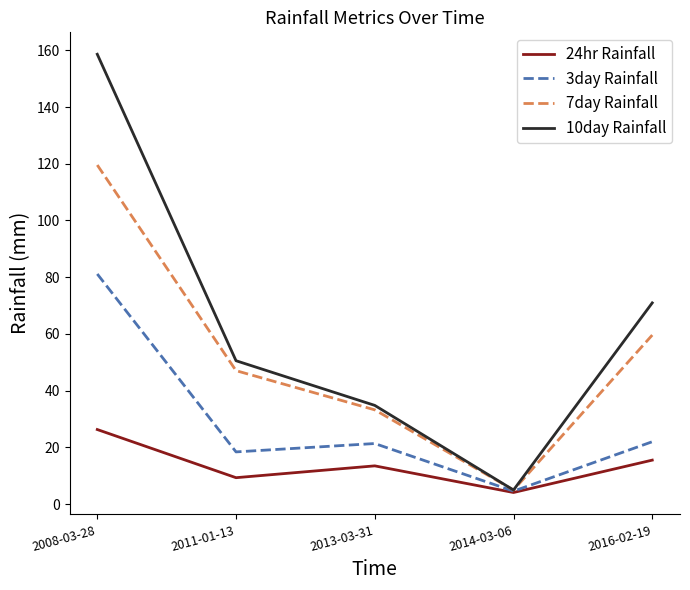

Does the chart have visible grid lines?

No